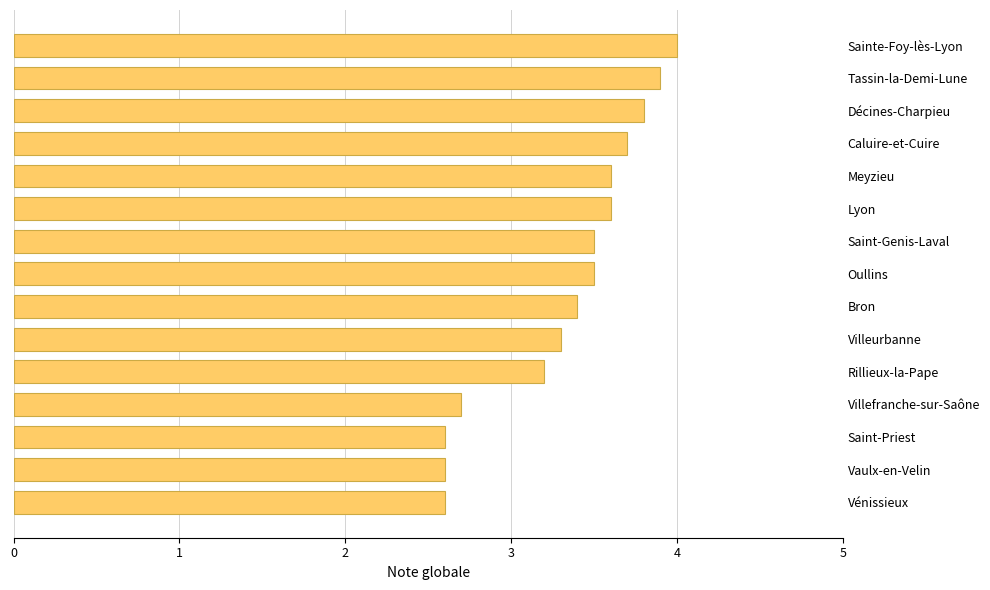

Which has a higher value, Oullins or Lyon?

Lyon